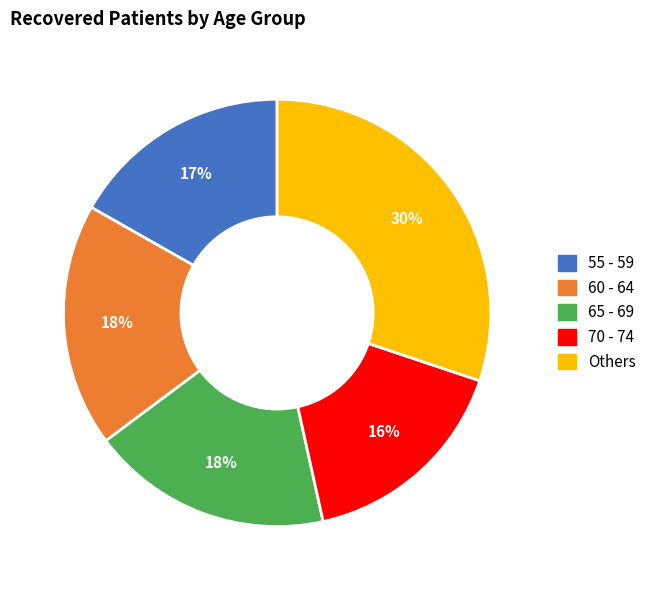

Is there any slice that represents more than half of the pie?

No